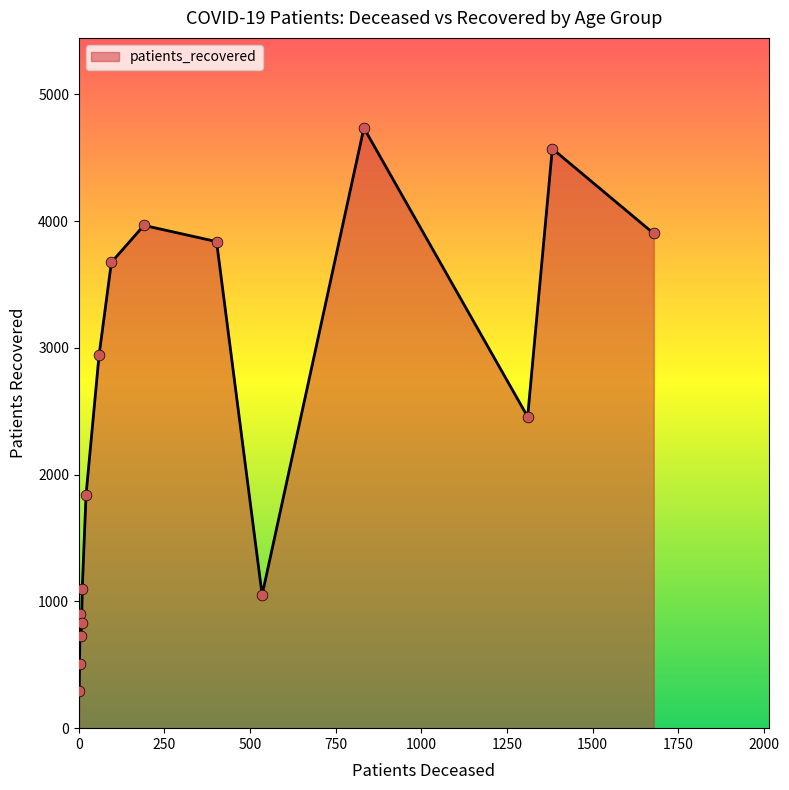

What is the greatest value displayed?

4736